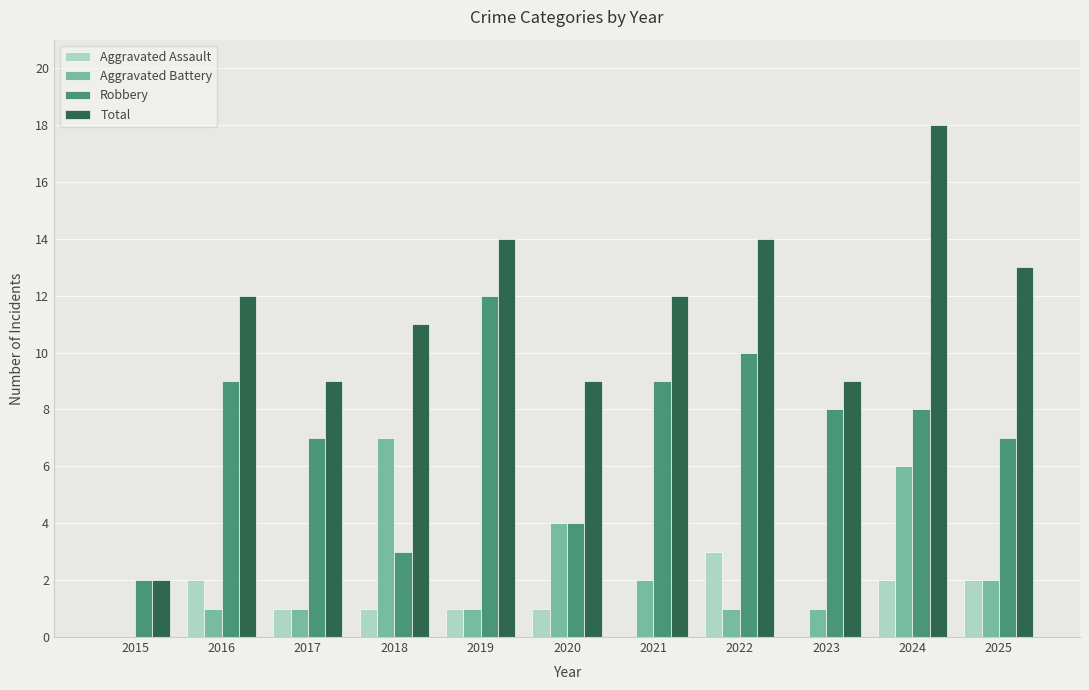

Which series has the largest range (max minus min)?

Total